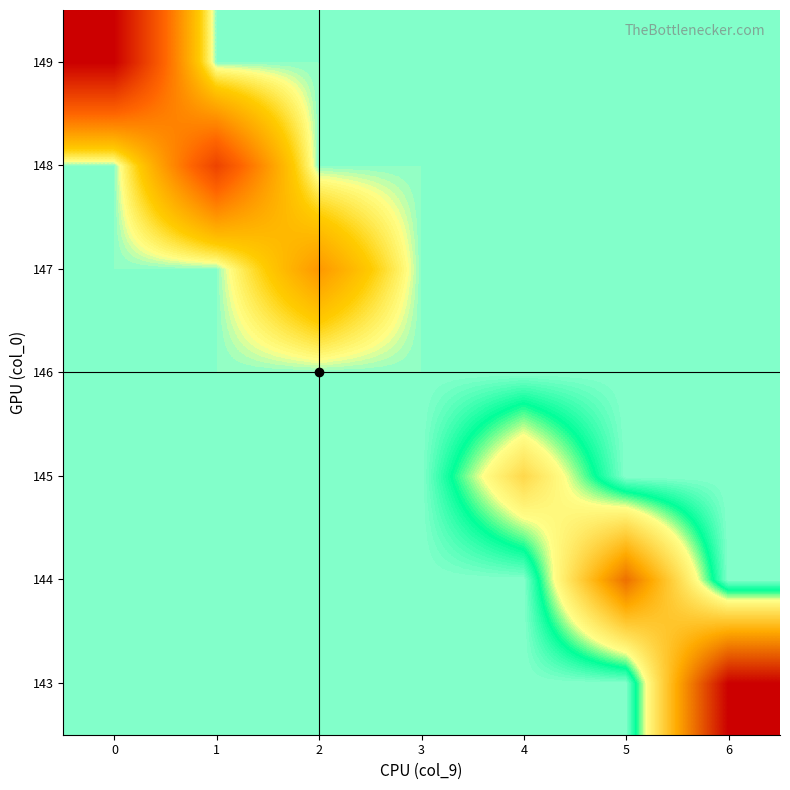

Which category has the highest value across all series?

6